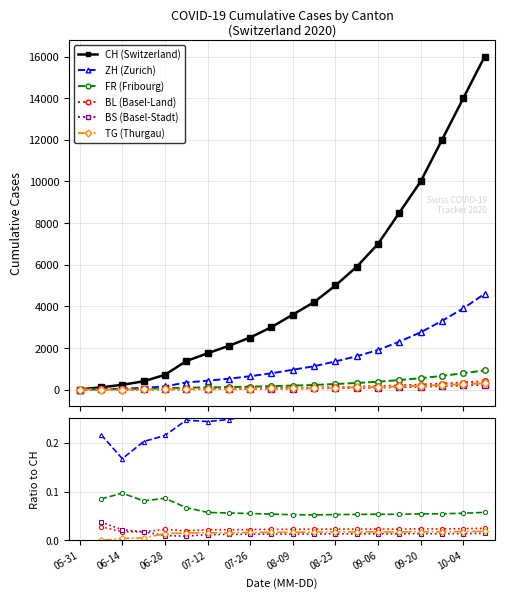

How many distinct data groups are displayed?

6